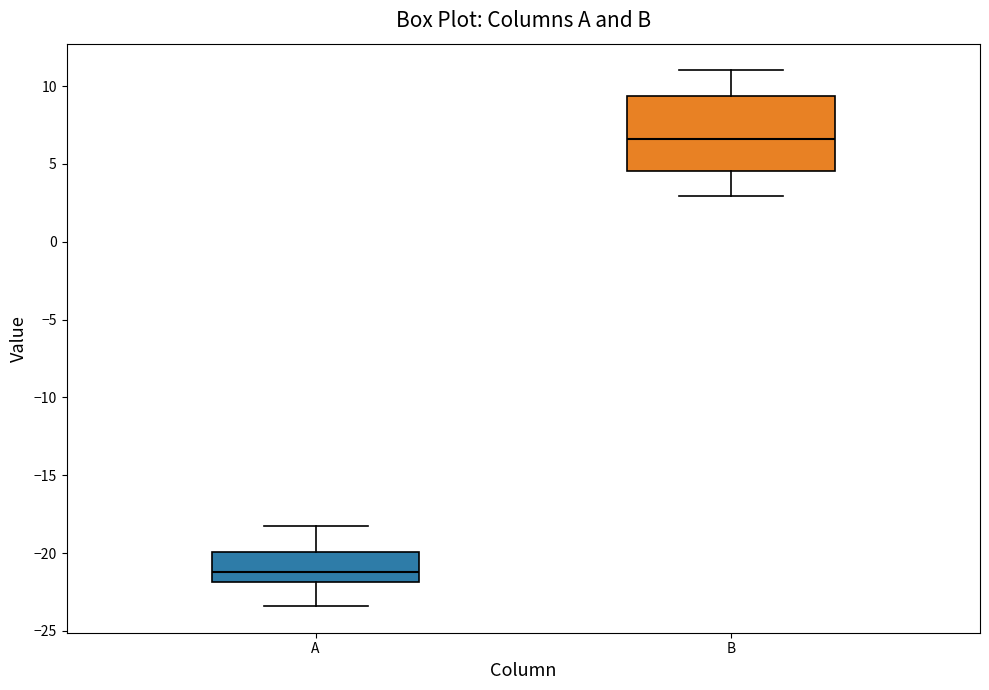

Which box has the highest median line?

B